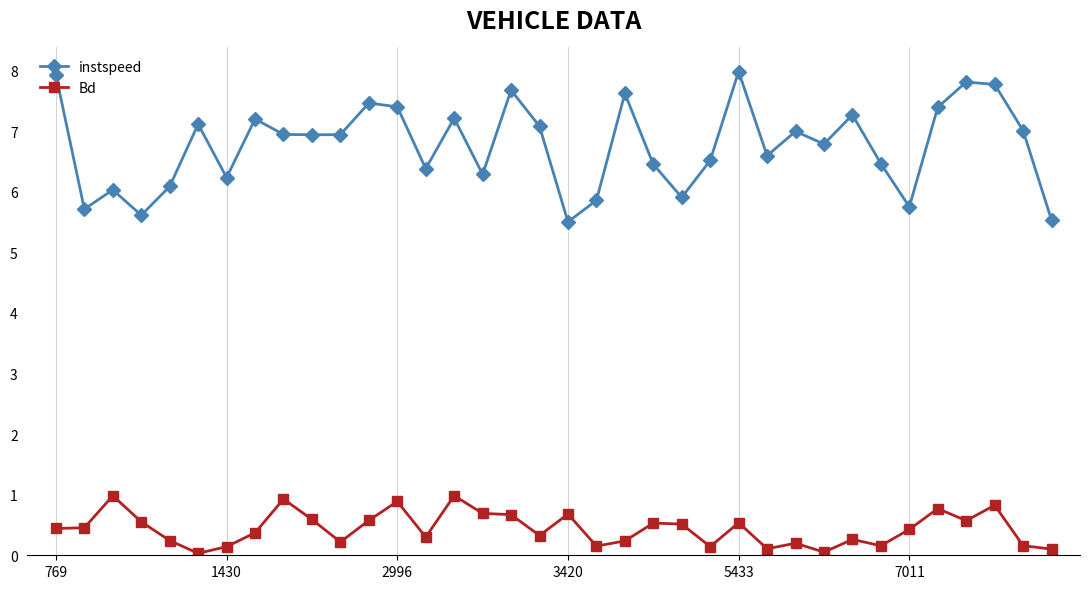

Which series has the largest total across all categories?

instspeed